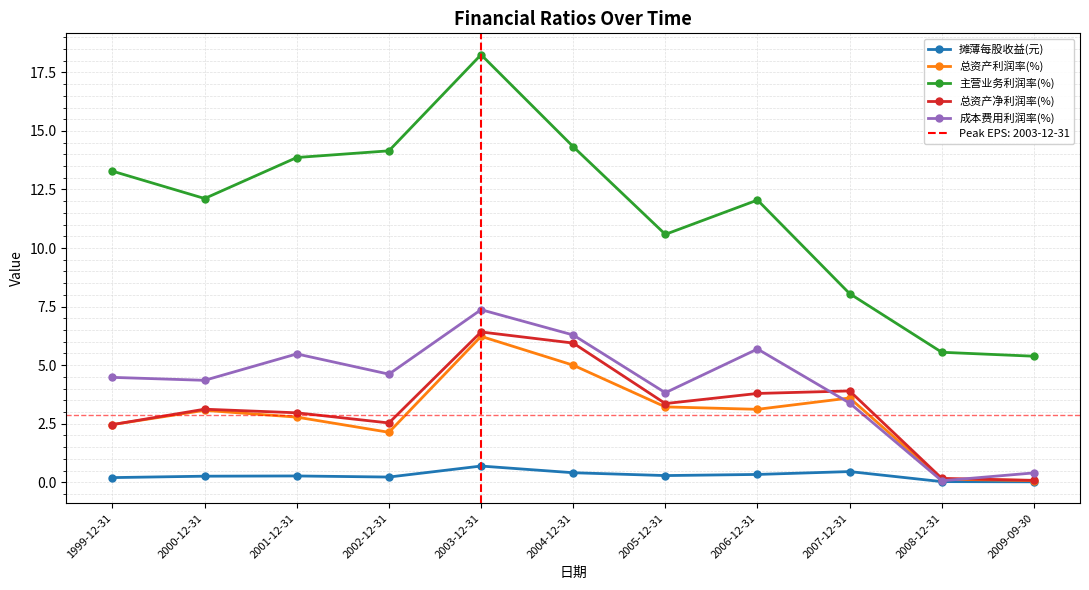

How many times do 总资产净利润率(%) and 成本费用利润率(%) cross each other?

2